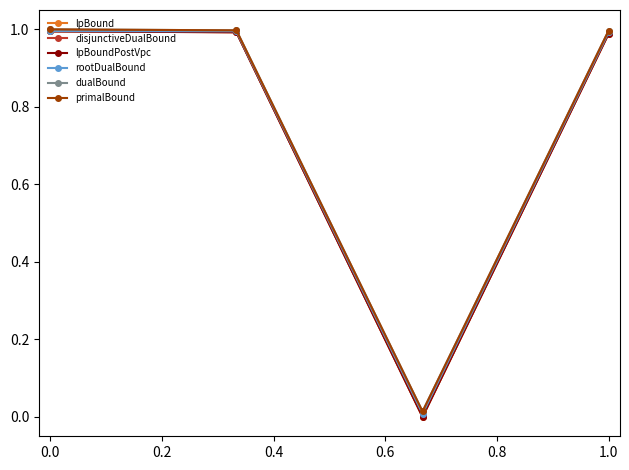

What is the value of the disjunctiveDualBound point at the 1st from the left?

1.0